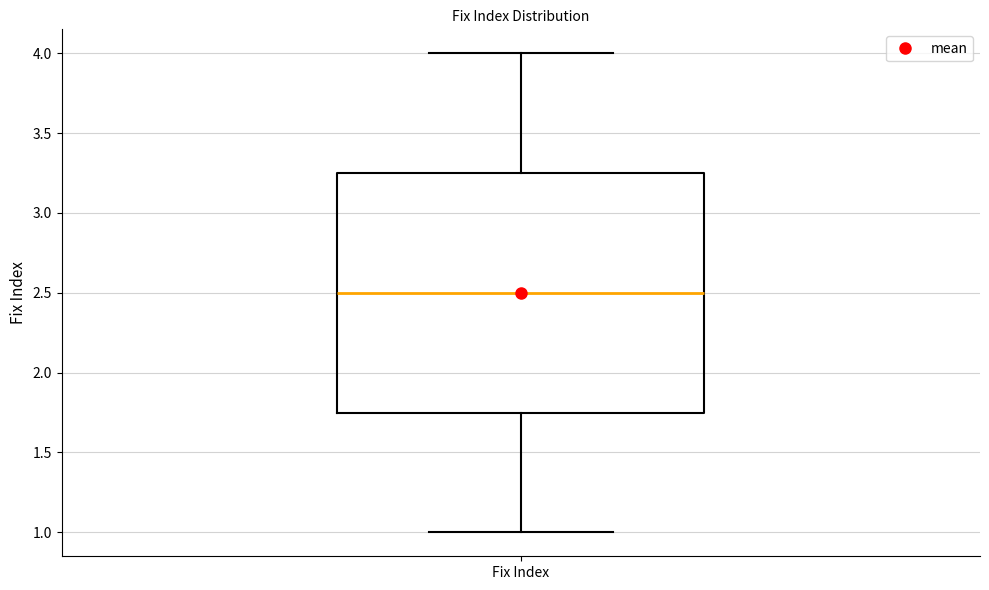

Where is the upper edge of the box for Fix Index on the y-axis? The values are not printed on the chart, so give them approximately, as read against the axis.

3.25